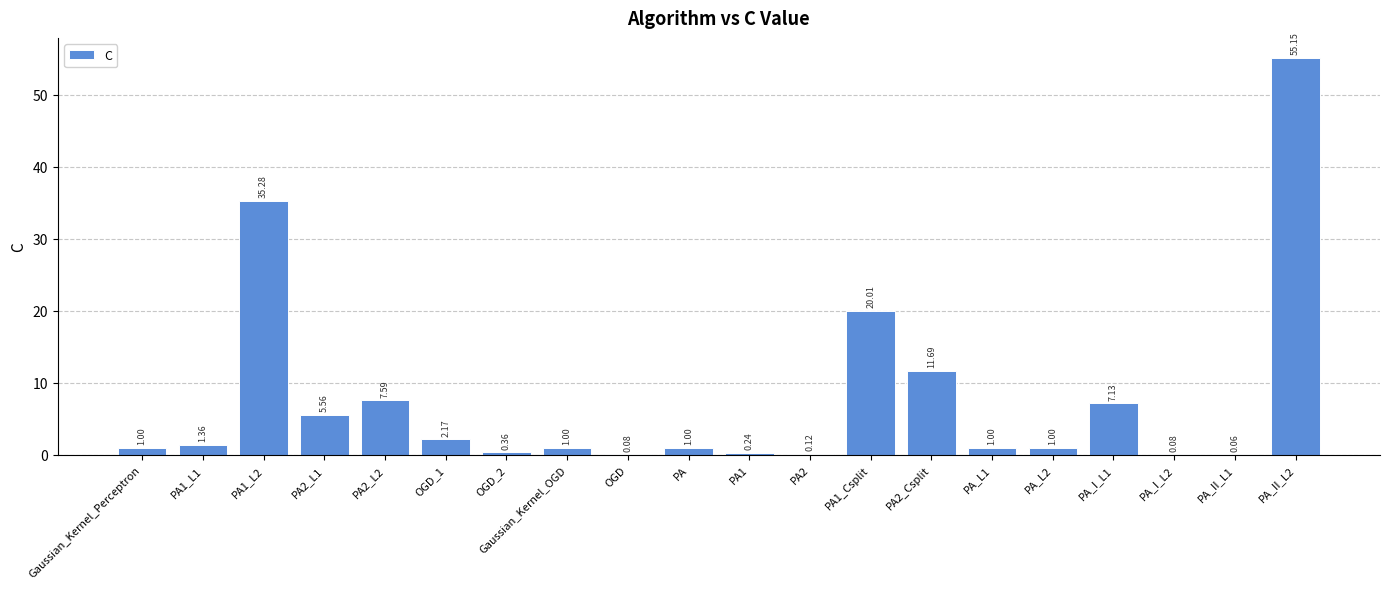

Which has a higher value, PA_II_L1 or Gaussian_Kernel_Perceptron?

Gaussian_Kernel_Perceptron